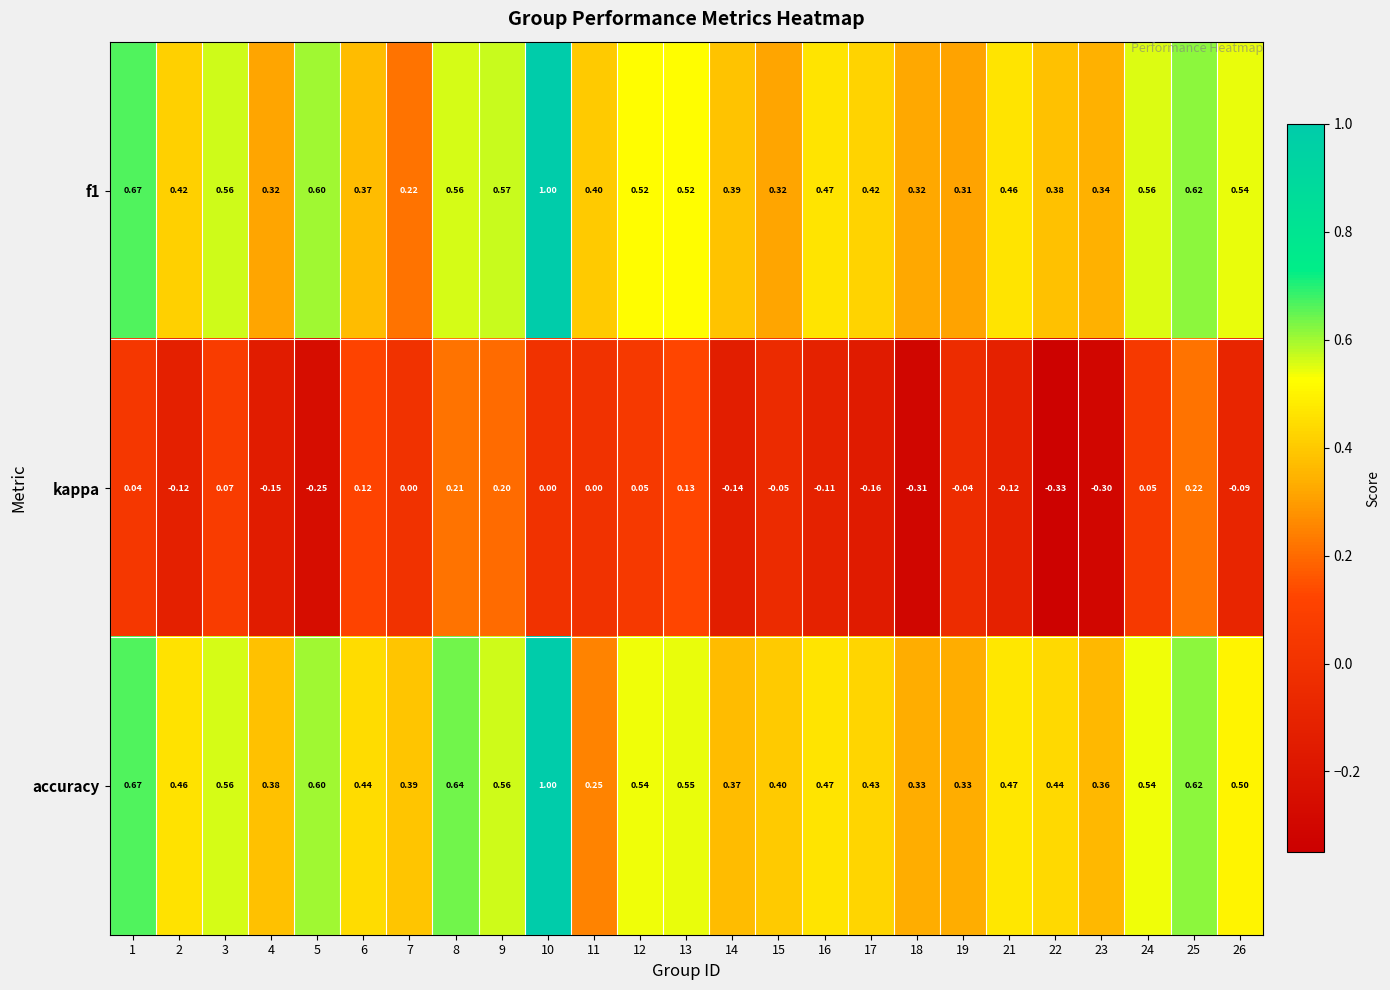

Is the value of f1 at 17 greater than the value of accuracy at 14?

Yes